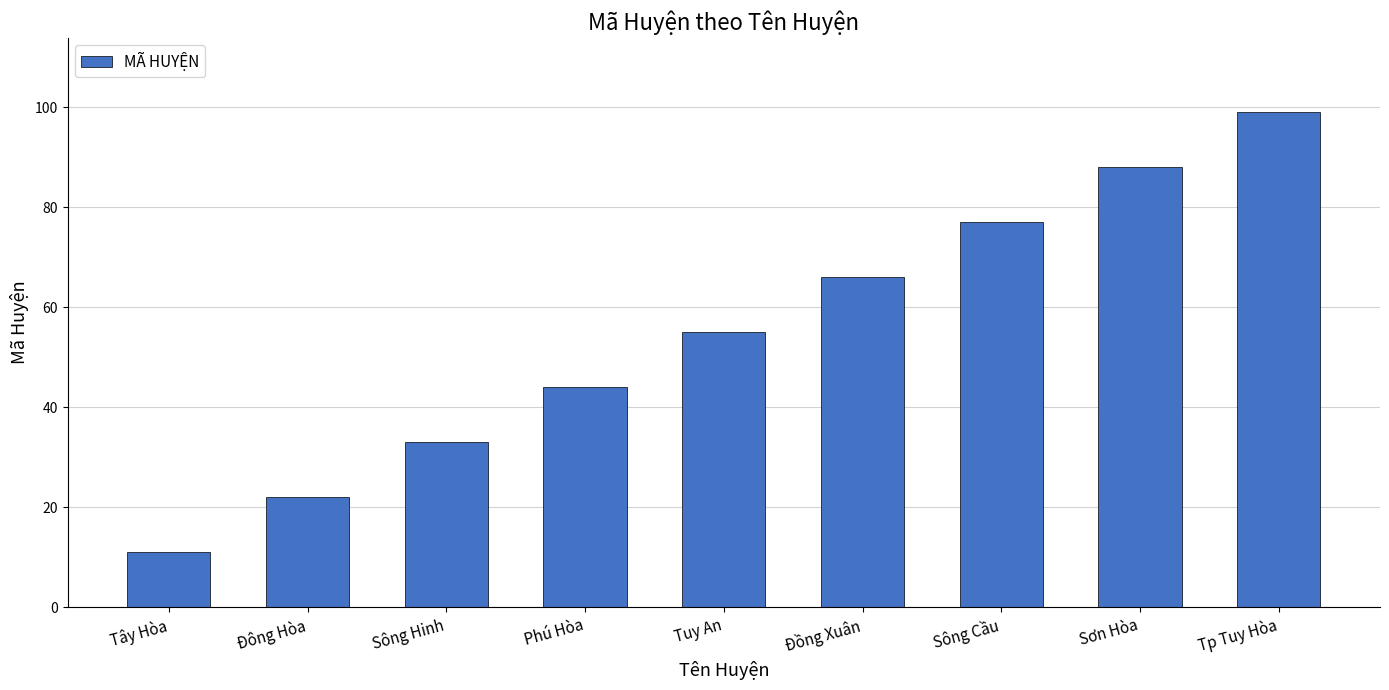

Is it true that the value at Sơn Hòa is 19?

False